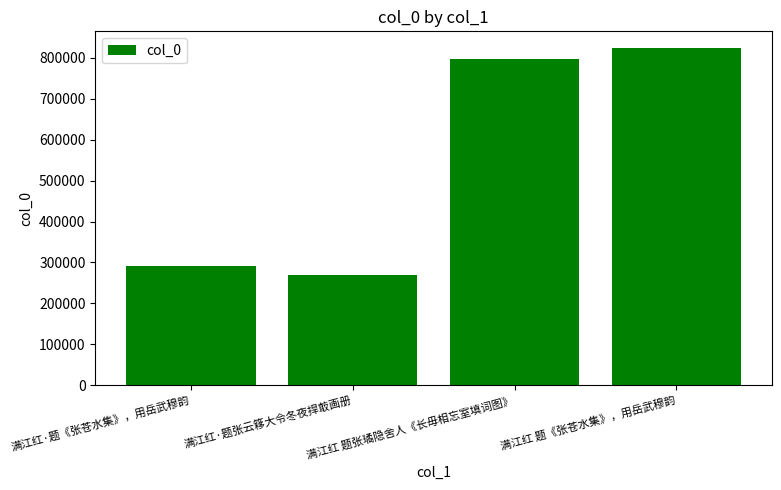

How many distinct data groups are displayed?

1